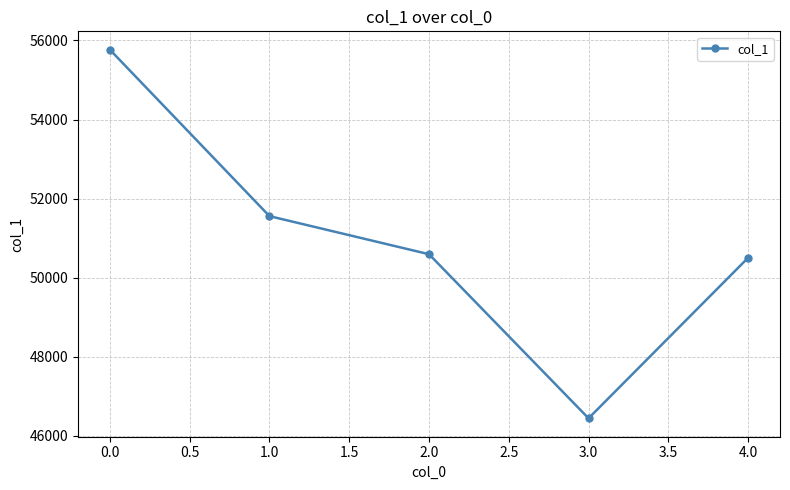

How many lines are shown in the chart?

1